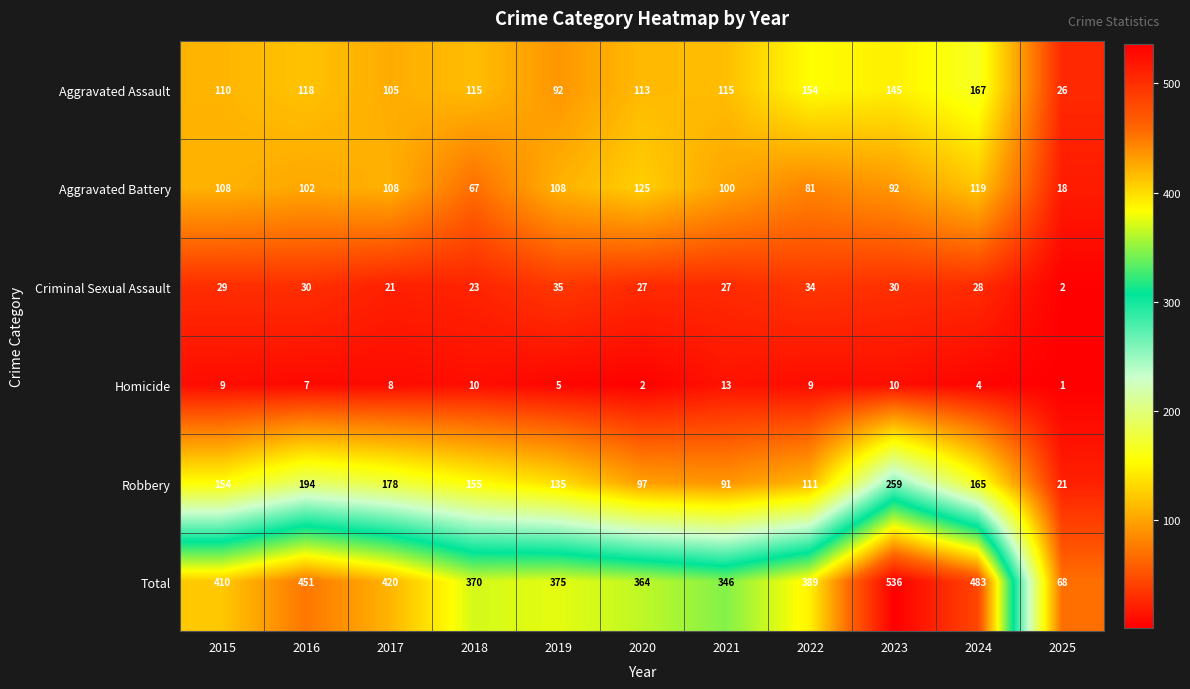

What is the sum of all Homicide values?

78